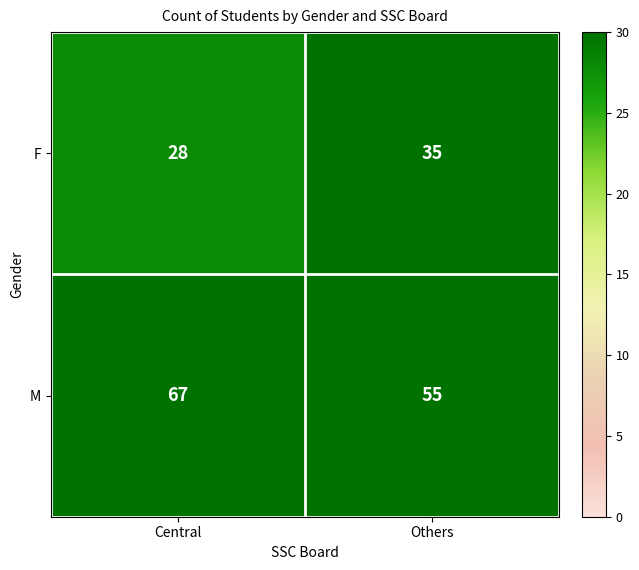

Reading left to right, extract all data points from this chart.

F: Central=28	Others=35
M: Central=67	Others=55